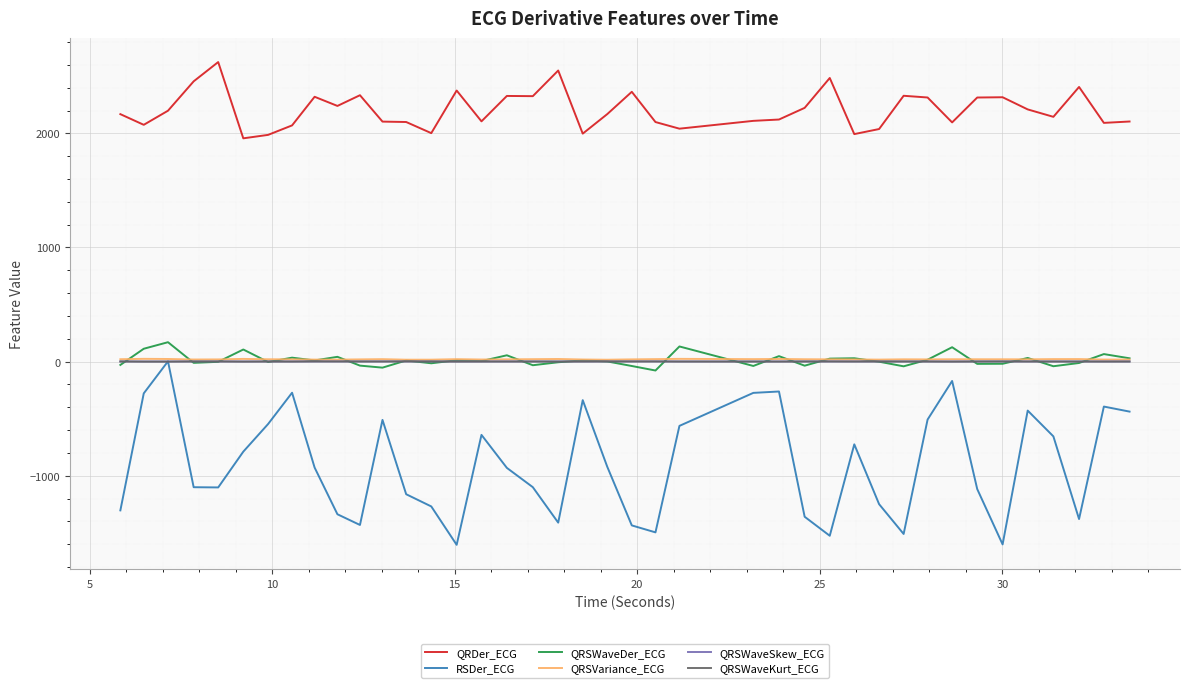

Which series has the largest total across all categories?

QRDer_ECG